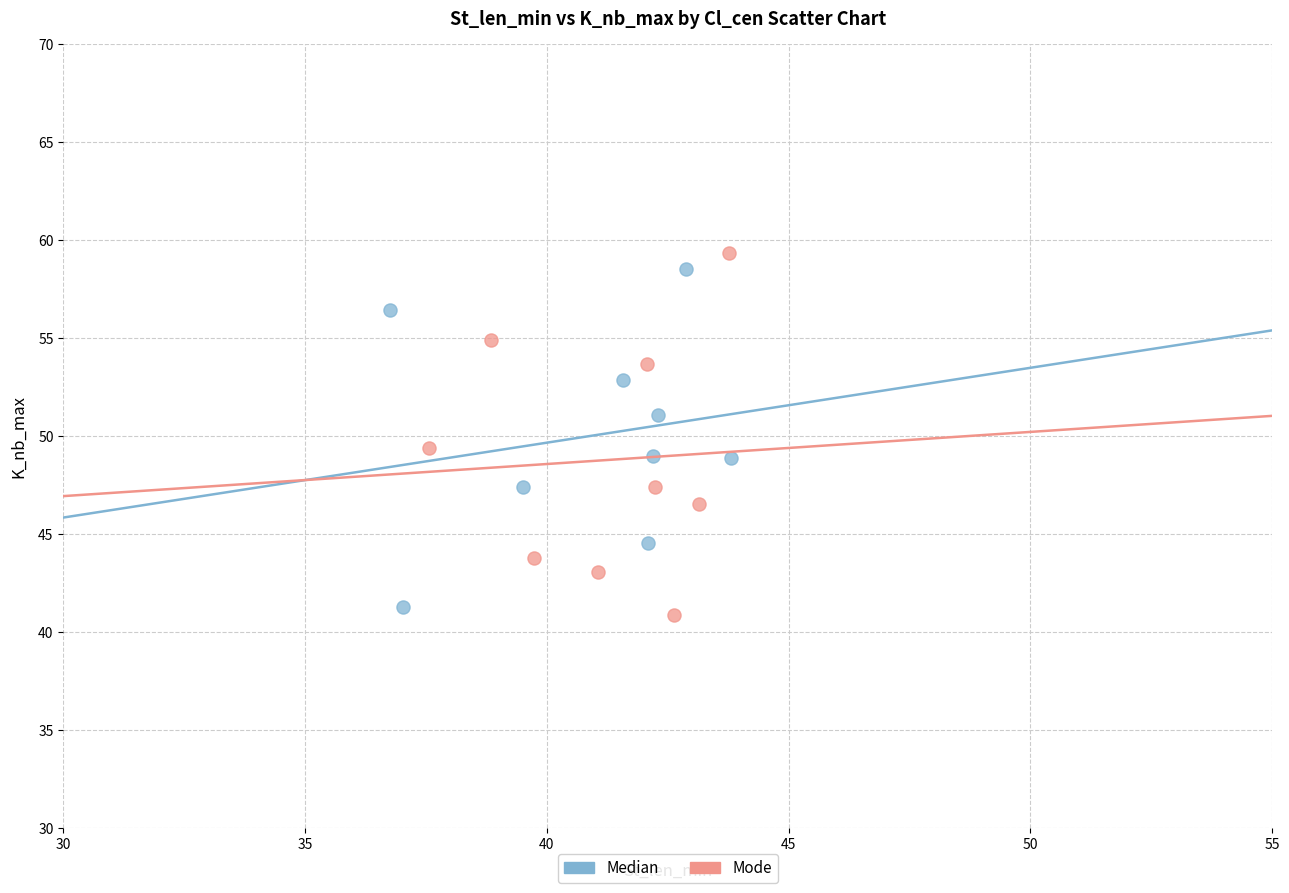

Which series has the largest Y range (max minus min)?

Mode